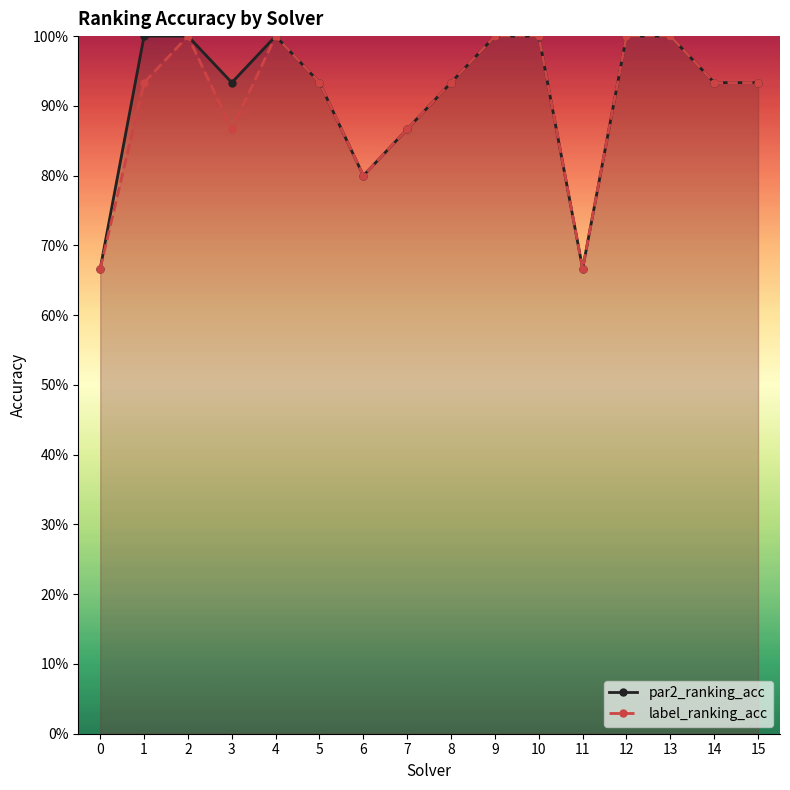

Does the chart have visible grid lines?

No